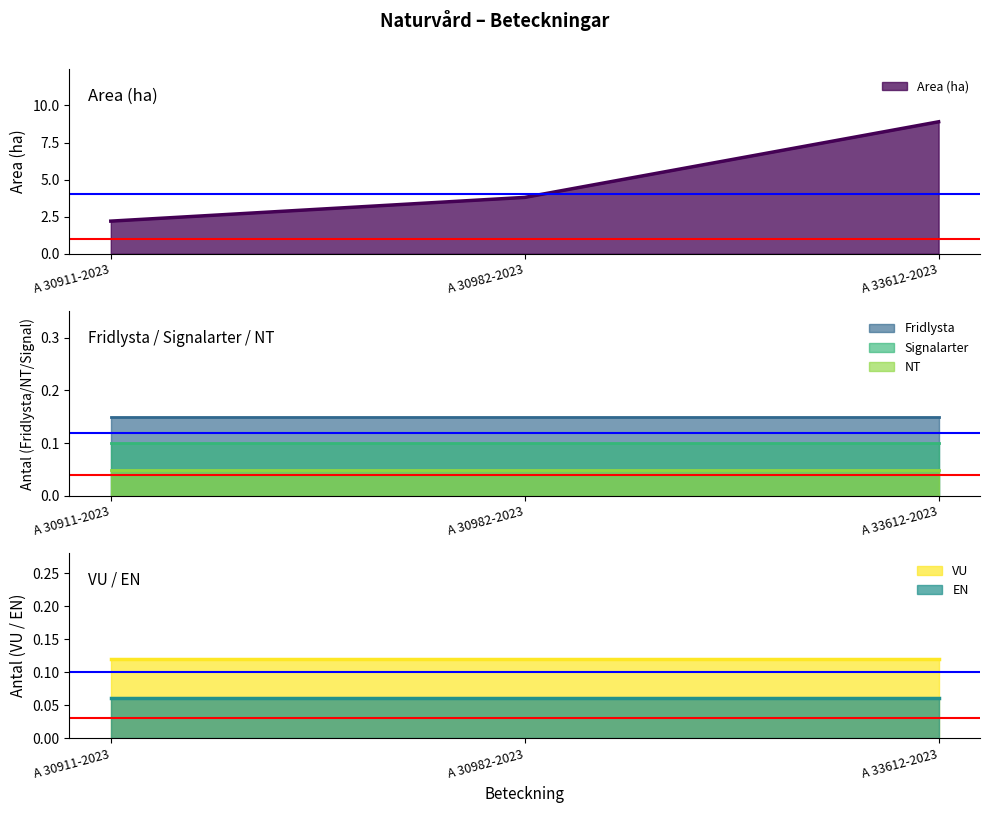

Which series has the widest spread of values?

Area (ha)